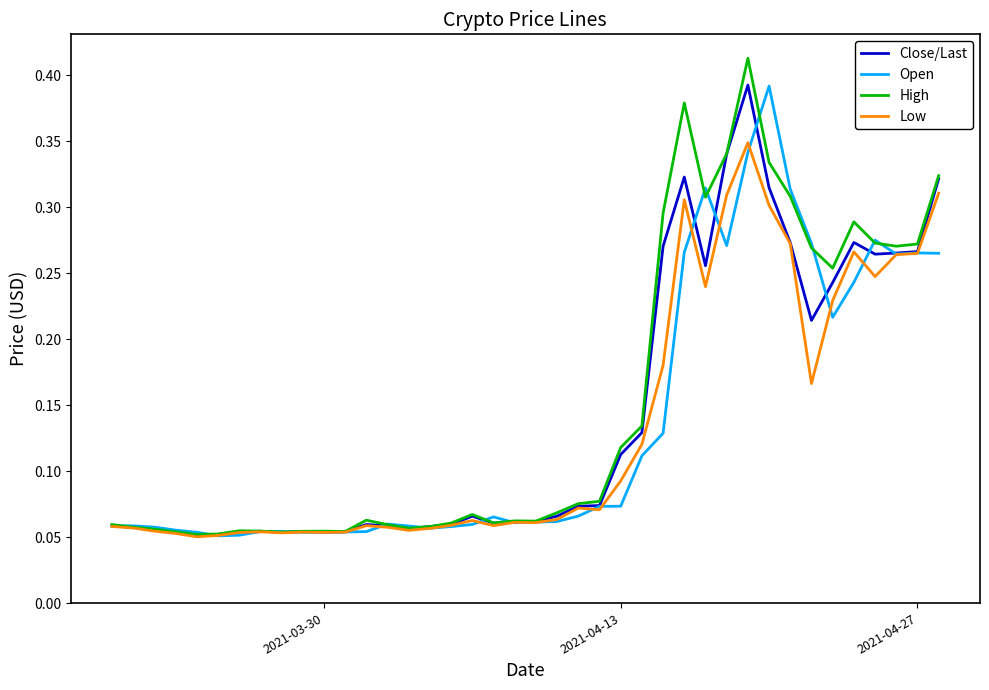

True or false: Open and Low cross at least once.

True